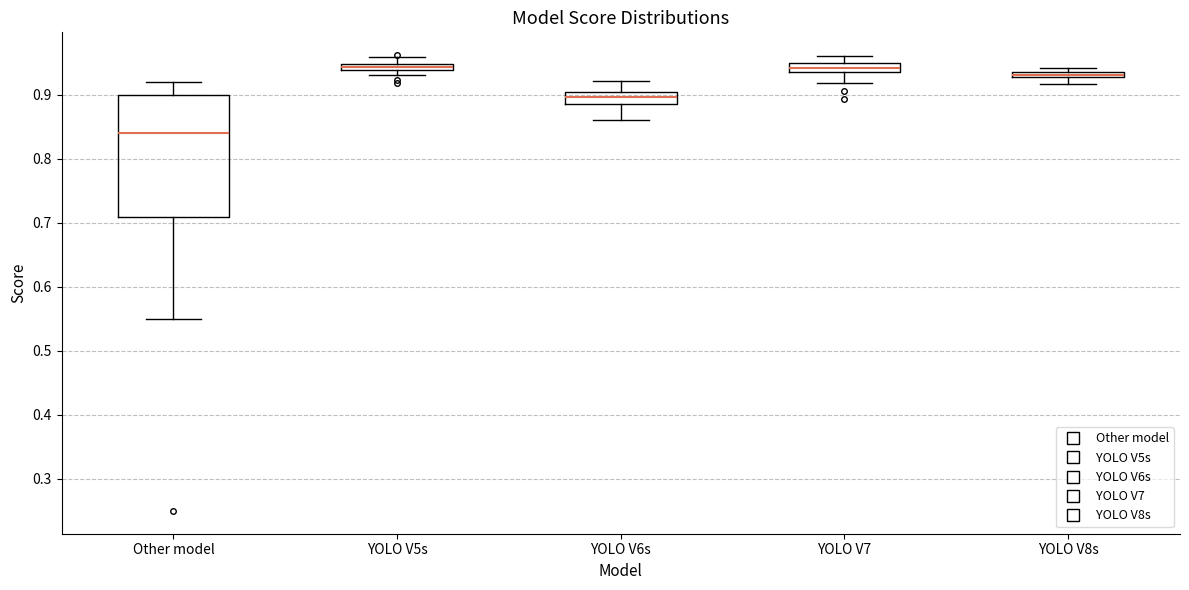

Where is the lower edge of the box for YOLO V5s on the y-axis? The values are not printed on the chart, so give them approximately, as read against the axis.

0.94